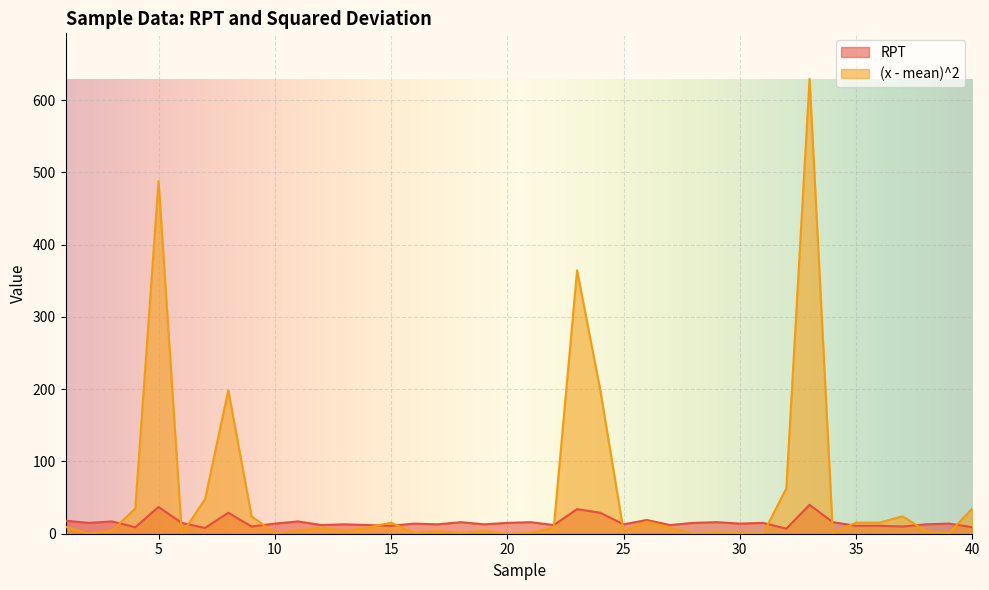

Rank the series by their maximum value, from highest to lowest.

(x - mean)^2, RPT